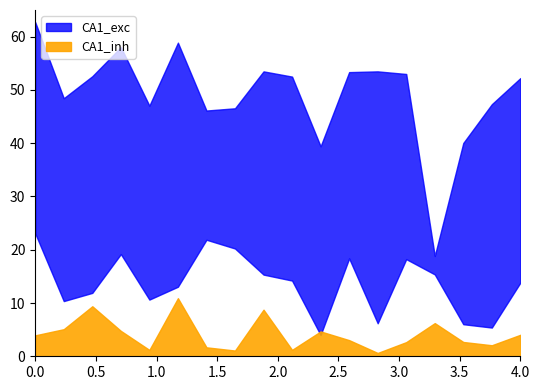

At which category does liveness reach its first local valley?

5